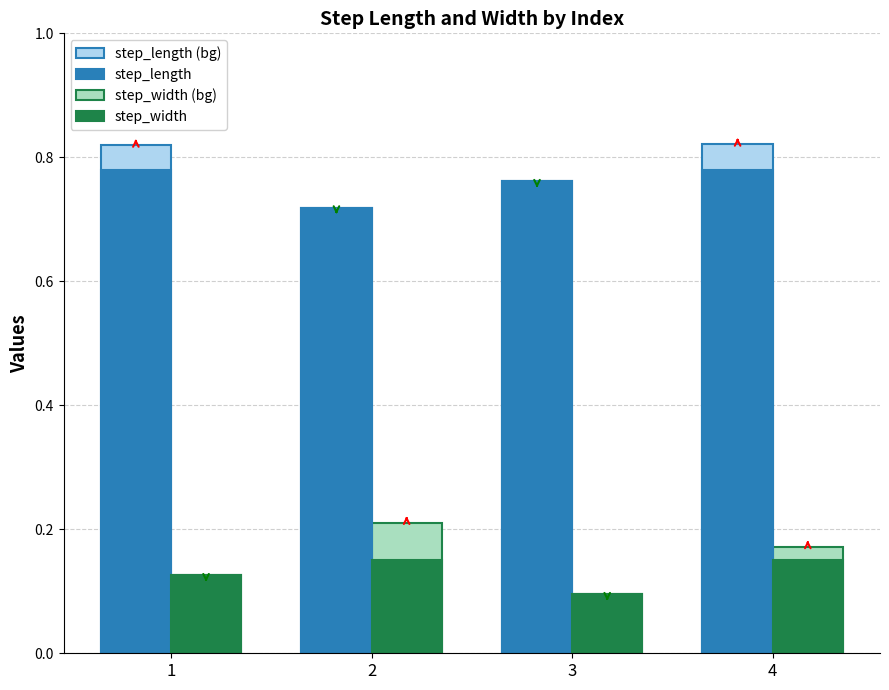

The step_length series shows 0.3 at 4. True or false?

False